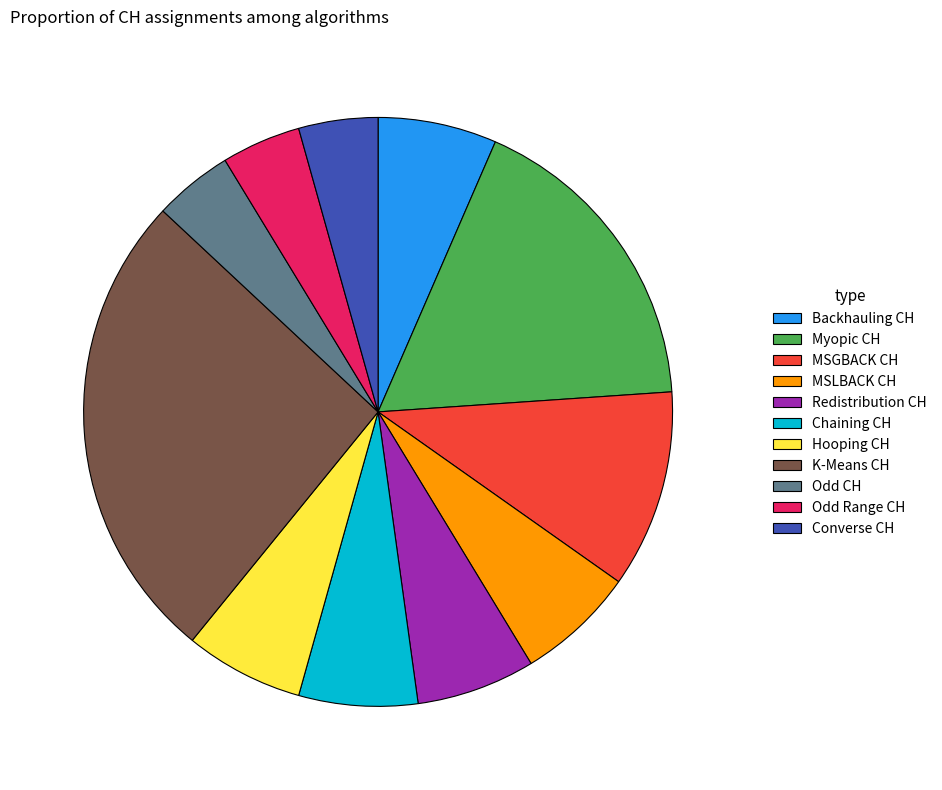

The Chaining CH slice represents 20% of the pie. True or false?

False